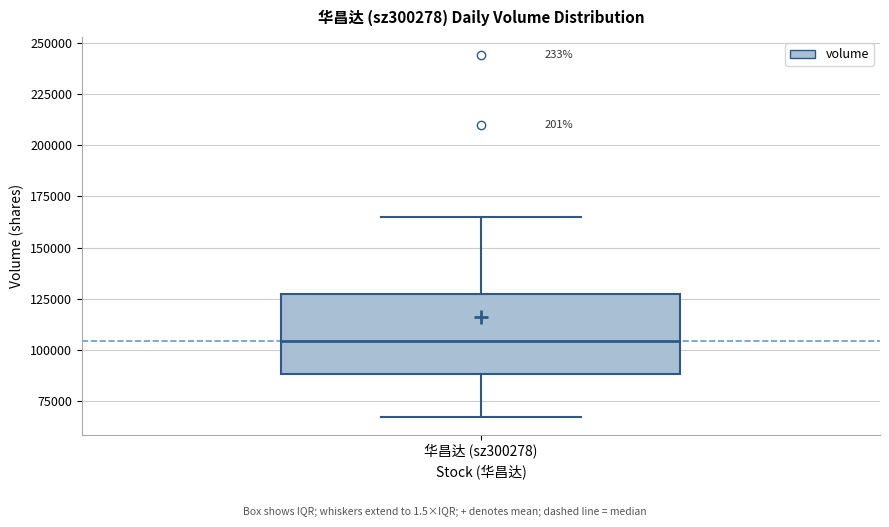

Read this box plot against the y-axis: the position of the median line, the range covered by the box, and the ends of both whiskers. The values are not printed on the chart, so give them approximately, as read against the axis.

median 105000, box 90000 to 125000, whiskers 65000 to 165000